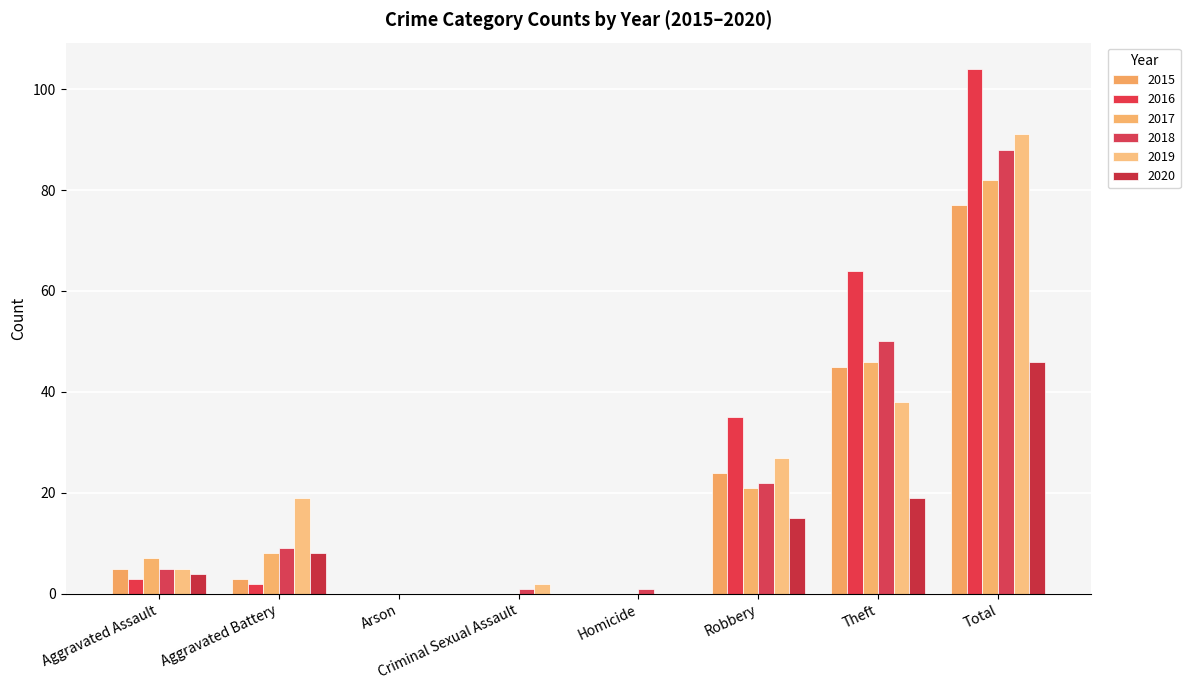

How many groups of bars are there?

8